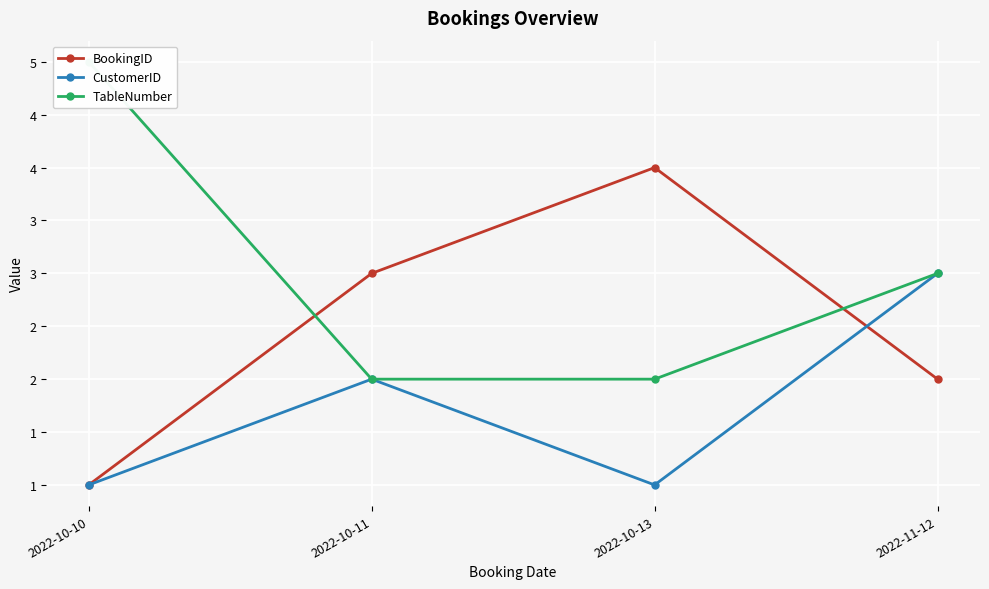

List the labels in order of CustomerID value, smallest first.

2022-10-10, 2022-10-13, 2022-10-11, 2022-11-12